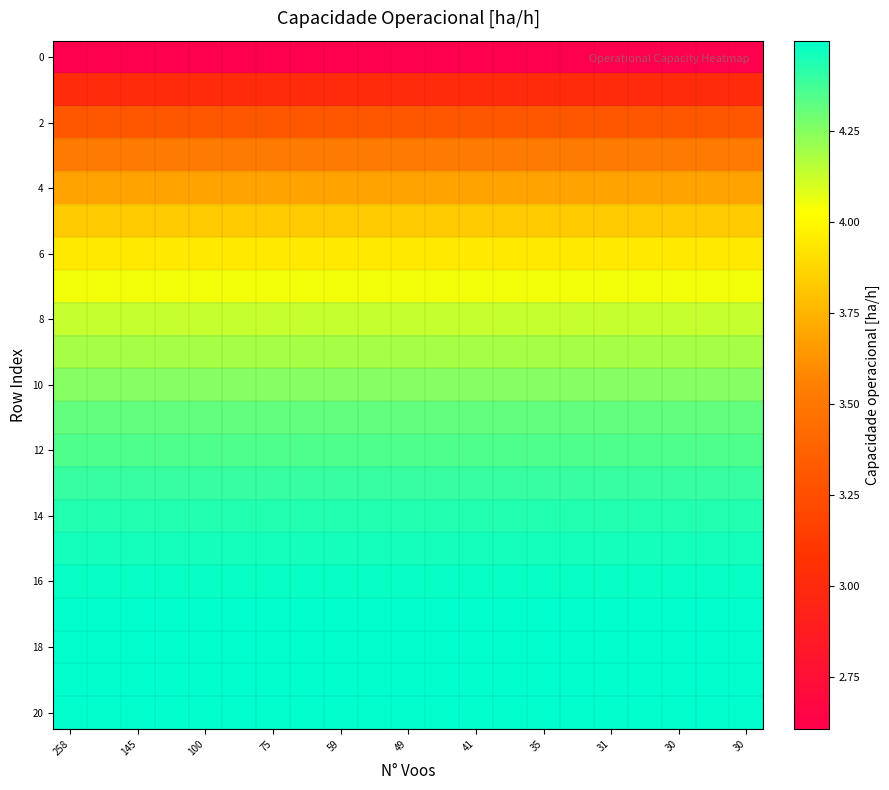

Which label corresponds to the smallest value in the chart?

258